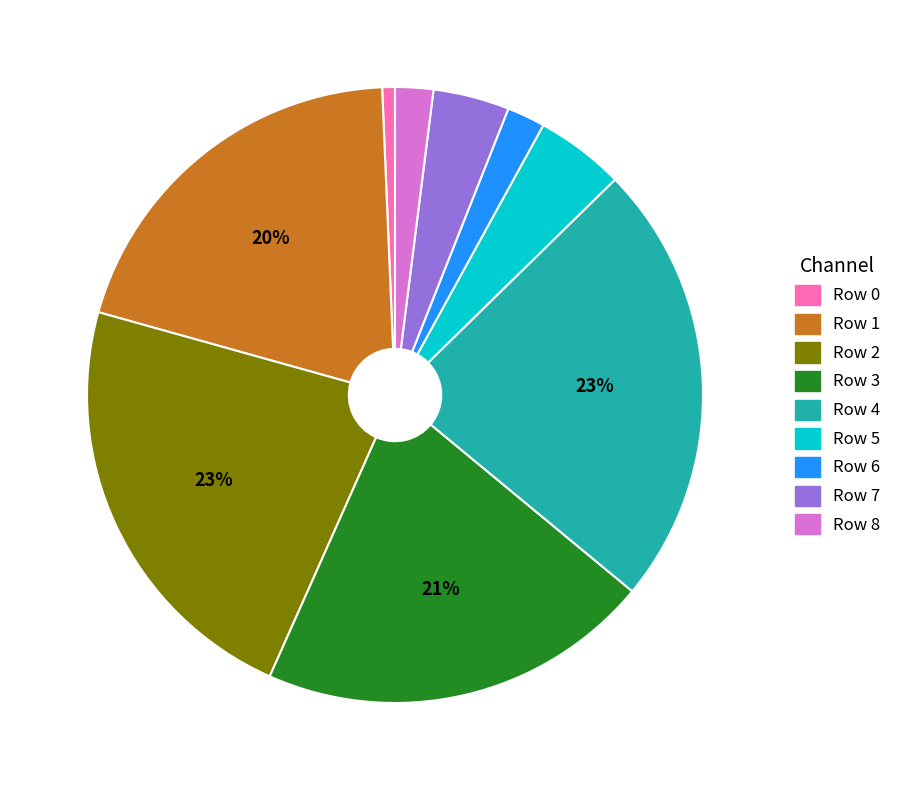

What percentage is the Row 3 slice, to the nearest percent?

21%